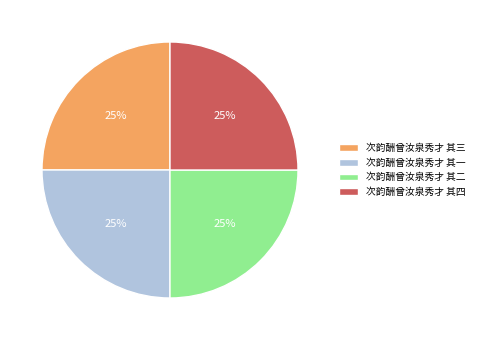

To the nearest percent, what is the average slice percentage?

25%